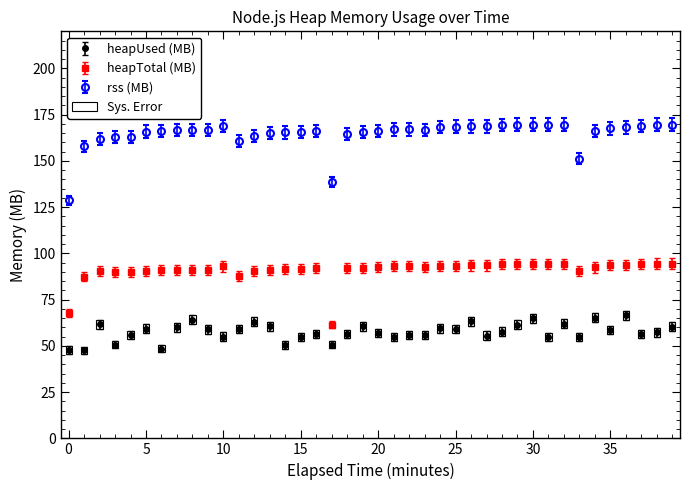

What is the sum of all heapTotal (MB) values?

3633.4